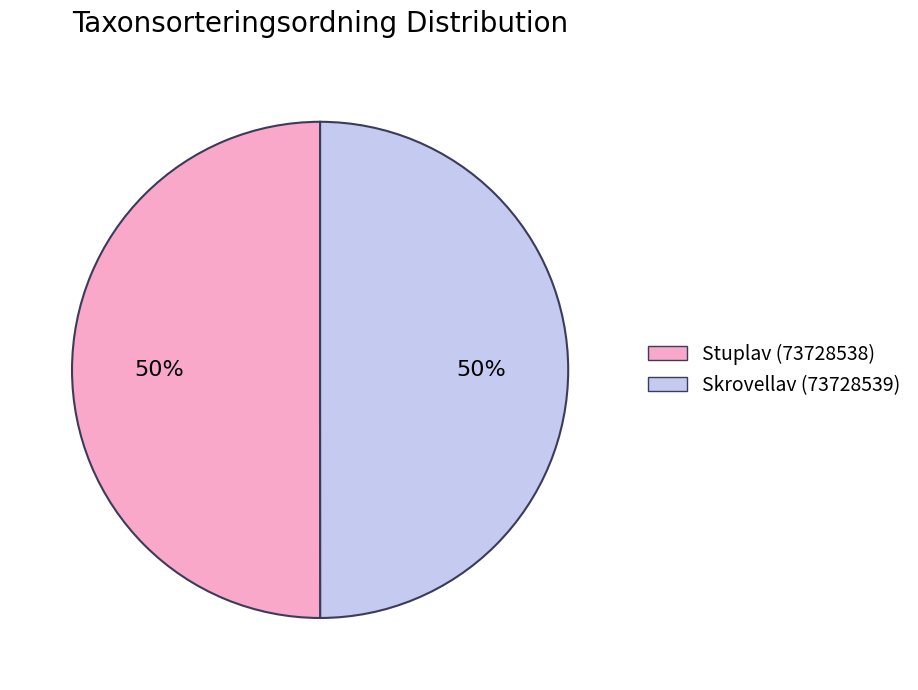

What percentage is the Skrovellav (73728539) slice, to the nearest percent?

50%